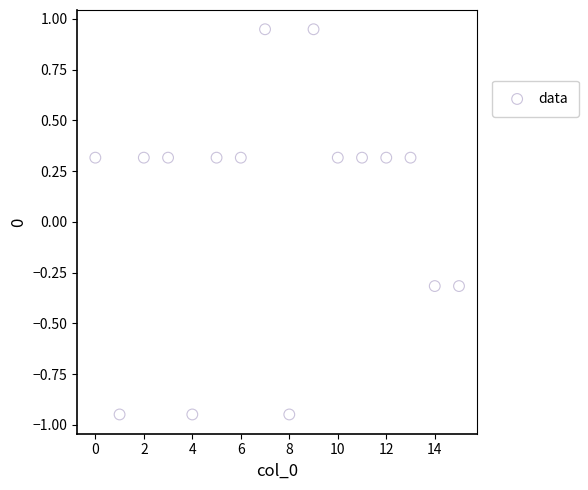

How many points are shown in the scatter plot?

16